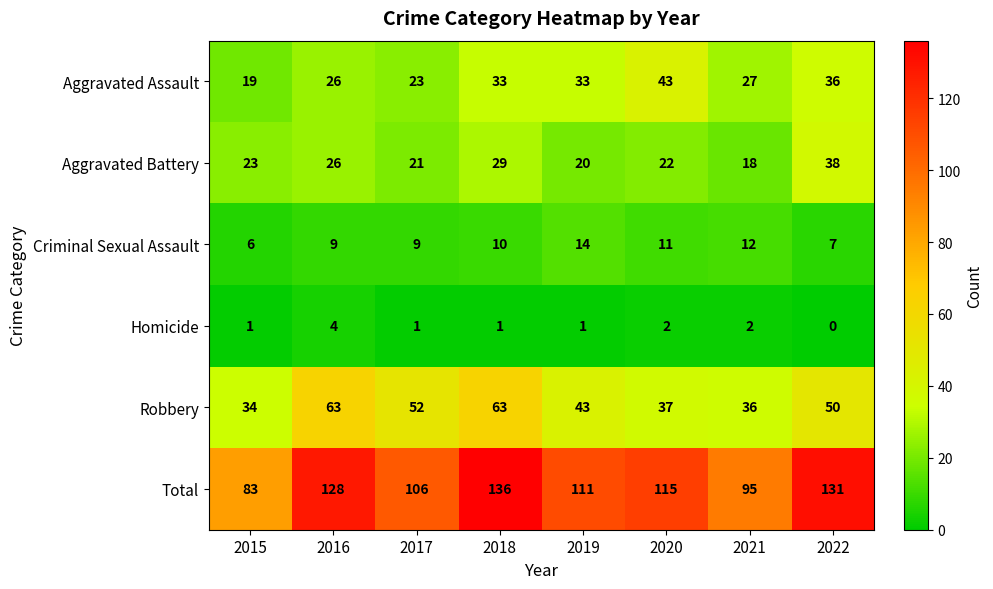

Between 2017 and 2021, which series saw the biggest shift?

Robbery